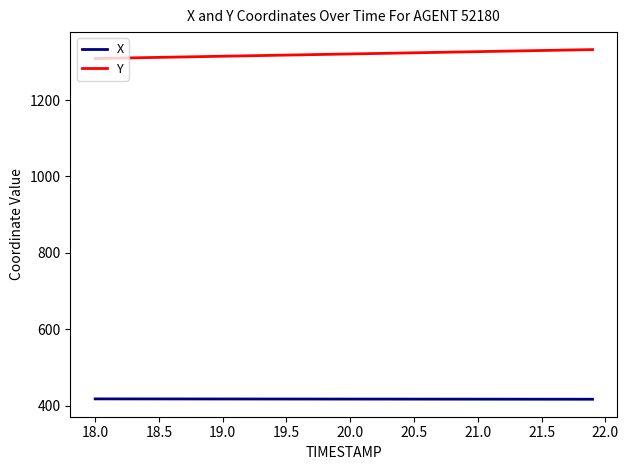

What is the difference between the maximum and minimum values in the Y series?

23.4